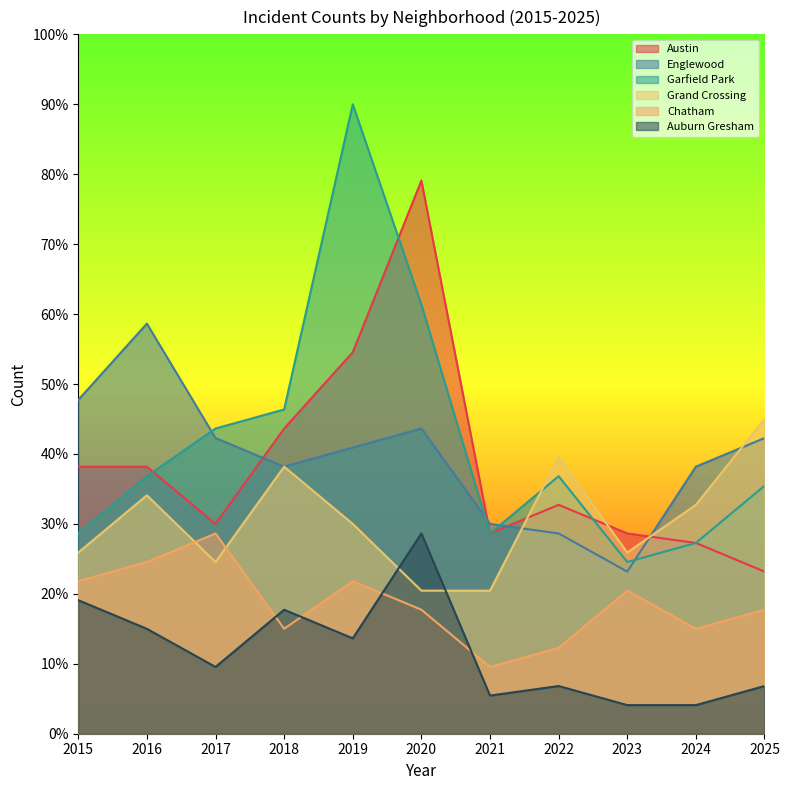

What is the total value across all series at 2016?

207.3